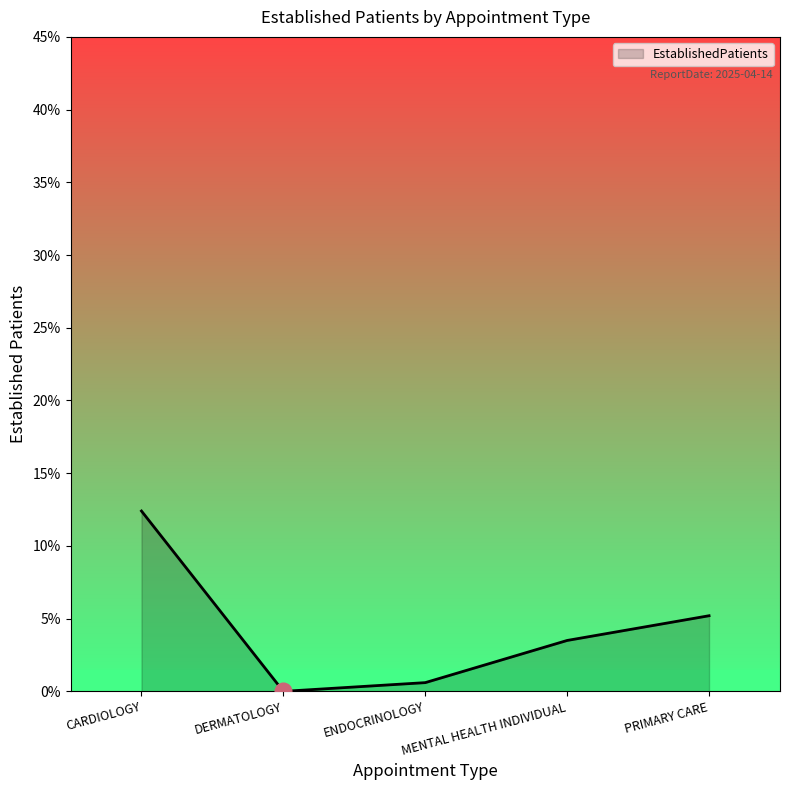

Rank the categories by value from highest to lowest.

CARDIOLOGY, PRIMARY CARE, MENTAL HEALTH INDIVIDUAL, ENDOCRINOLOGY, DERMATOLOGY